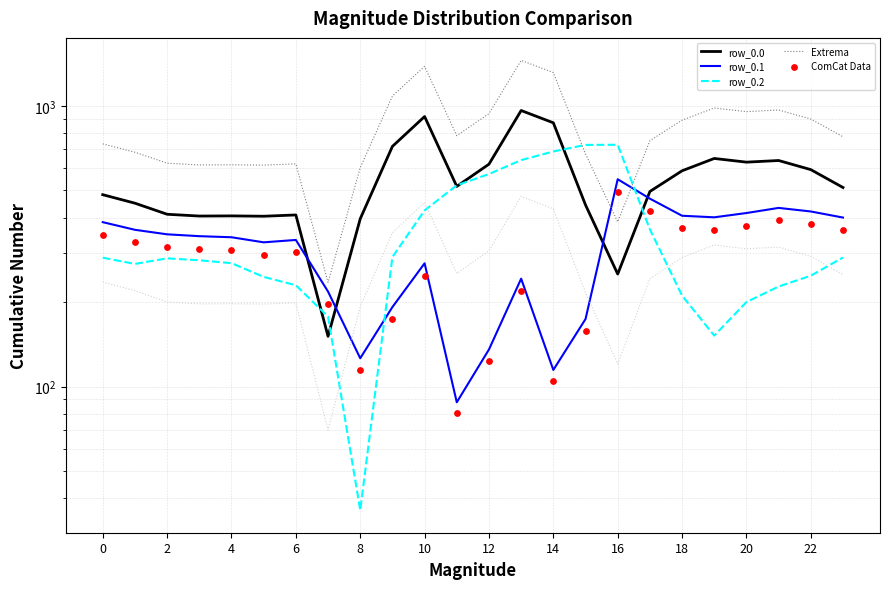

Which series has the largest total across all categories?

Extrema